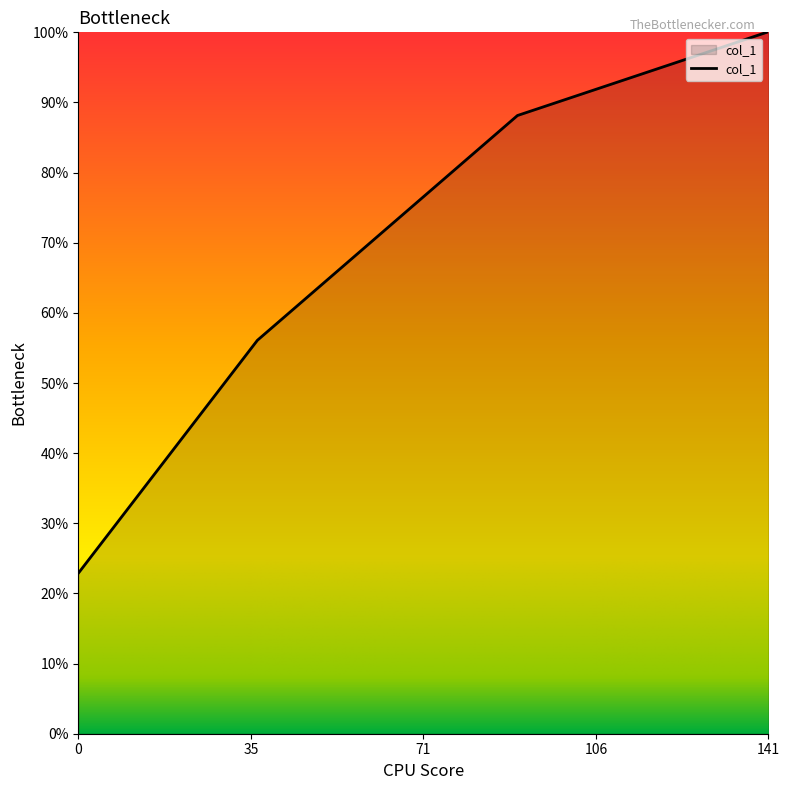

Where does the data first go above 141?

89.745124716